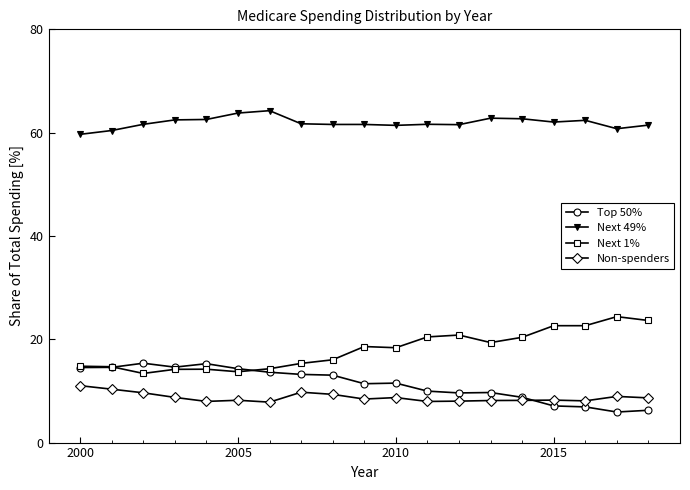

True or false: Next 49% and Next 1% cross at least once.

False